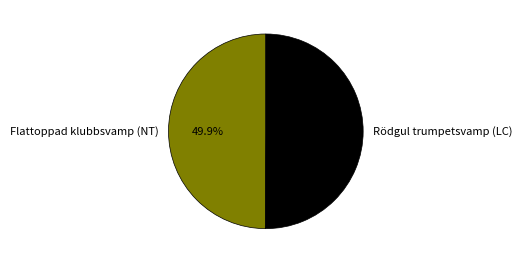

Approximately how many times larger is the value at Flattoppad klubbsvamp (NT) compared to Rödgul trumpetsvamp (LC)?

1.0